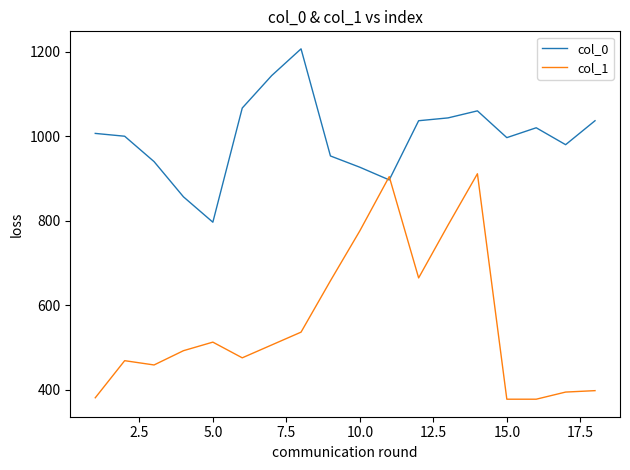

True or false: col_1 has more than 2 points higher than both neighbors.

True